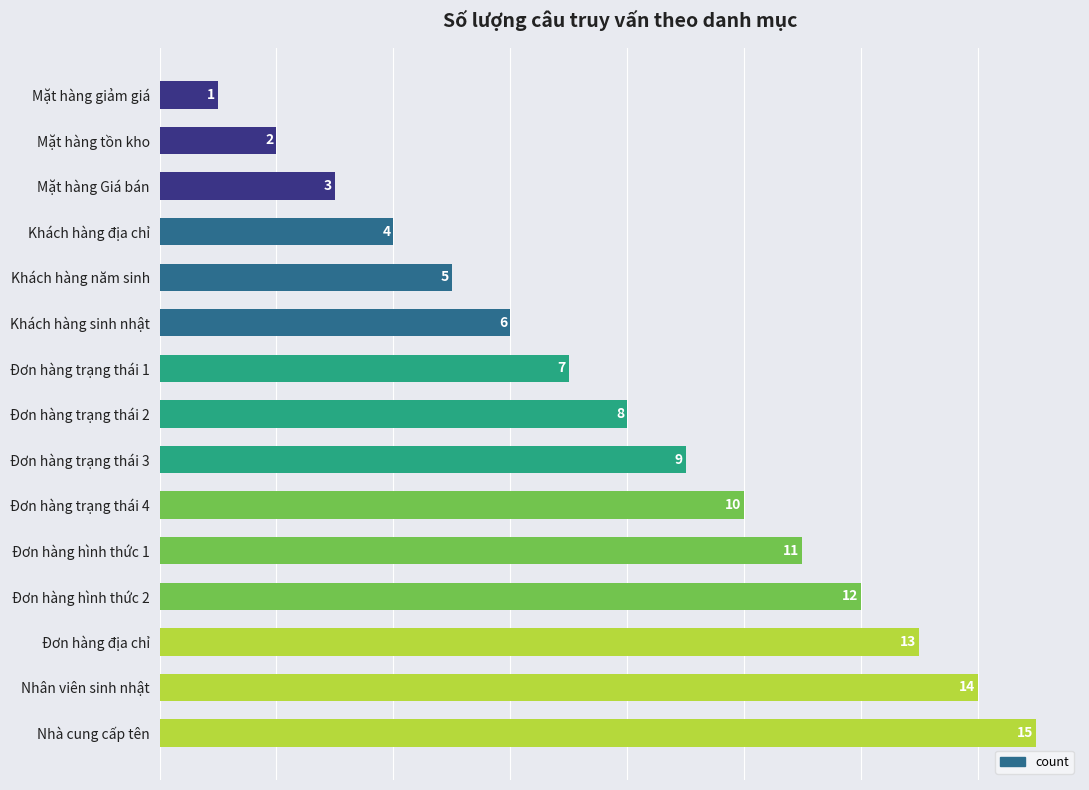

What is the change in value from Nhân viên sinh nhật to Mặt hàng tồn kho?

-12